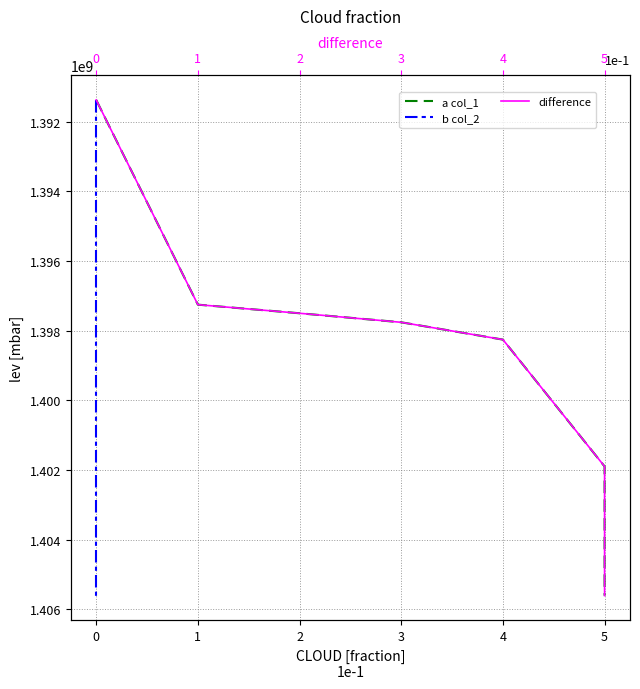

What is the smallest value displayed?

1391380045